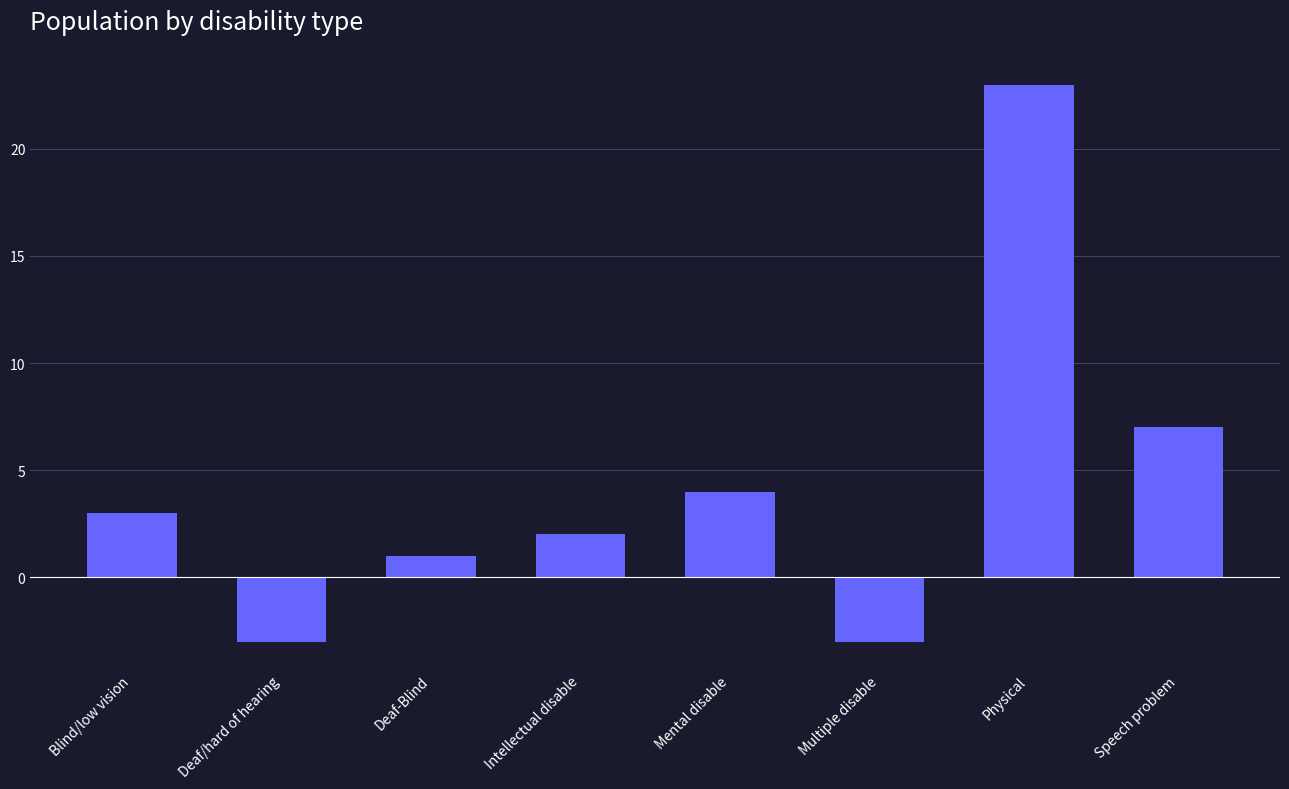

What position from the left is Multiple disable?

6